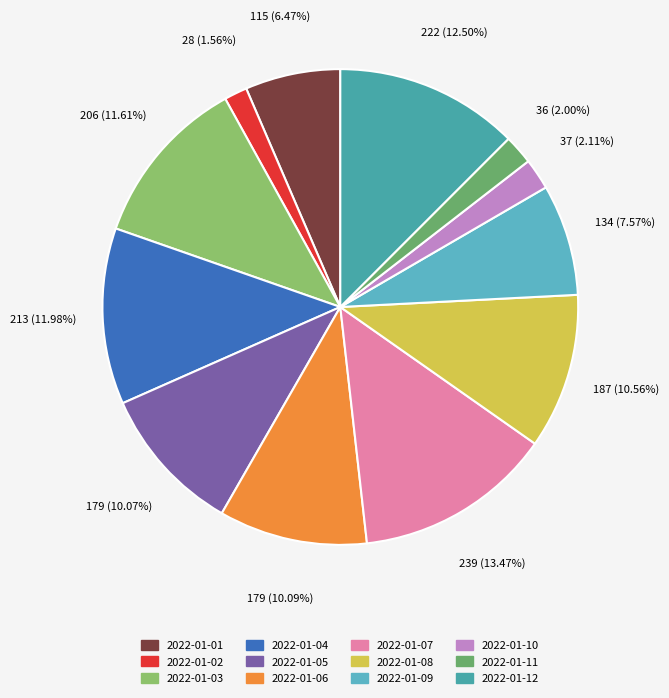

To the nearest percent, what is the combined percentage of 2022-01-05 and 2022-01-04?

22%